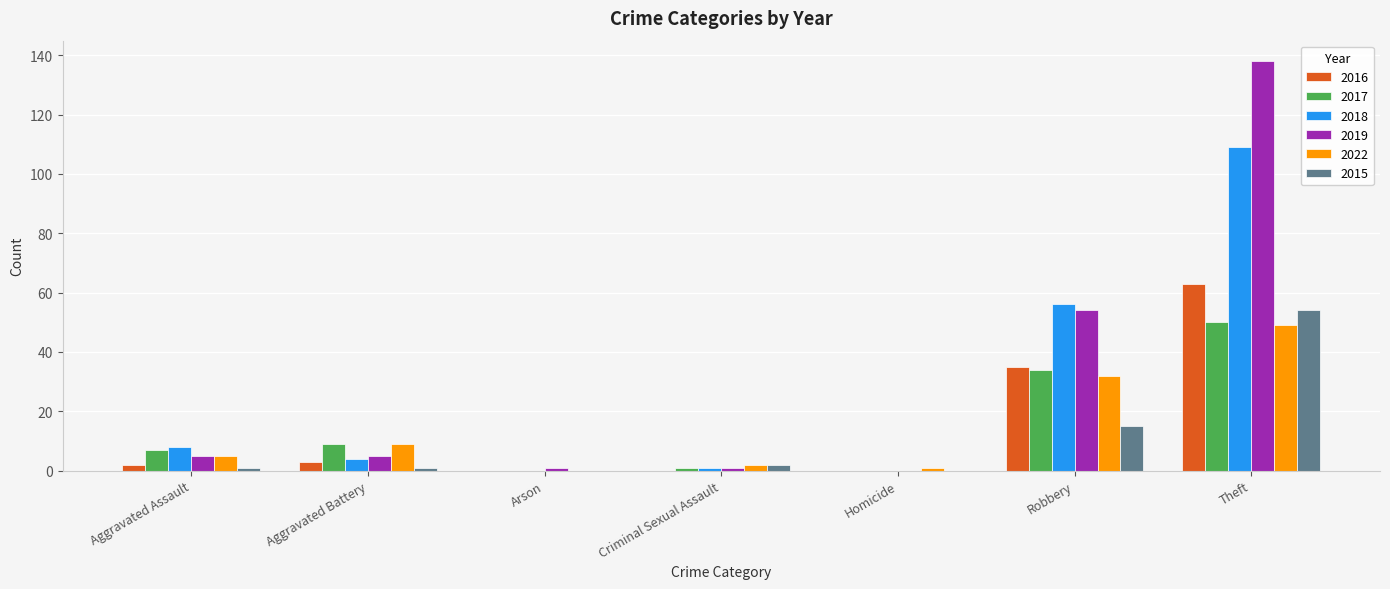

Which category has the highest value in the 2016 series?

Theft